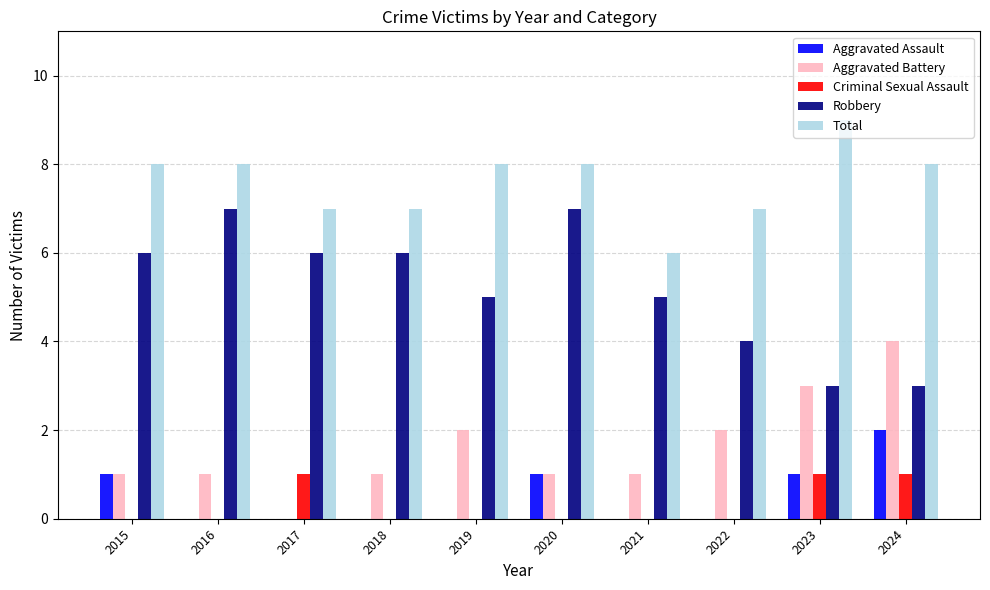

What is the difference between the Total values at 2022 and 2016?

1